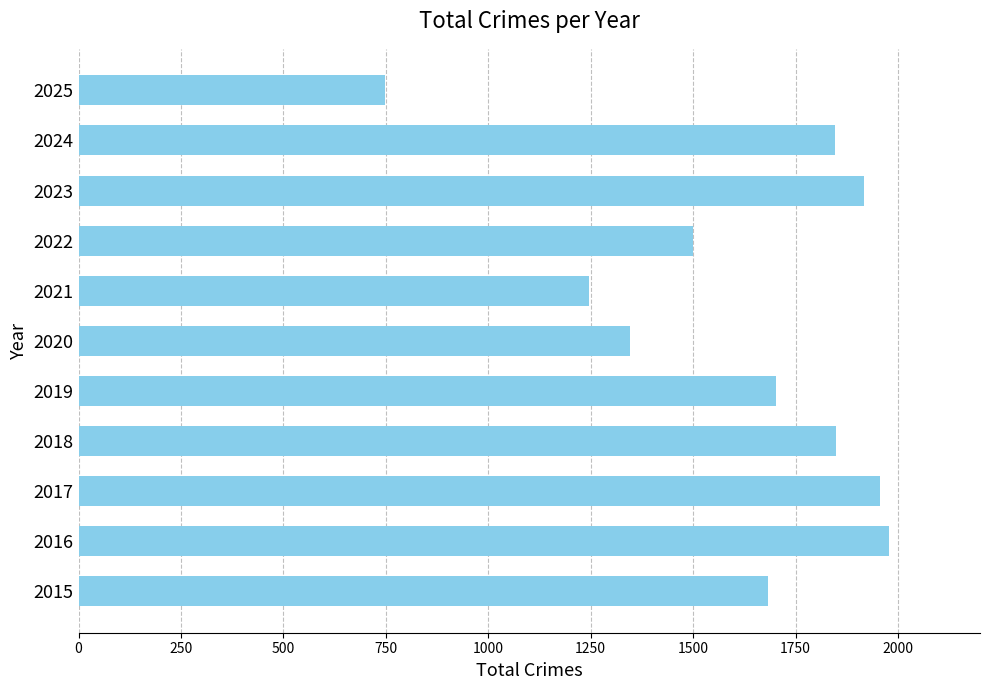

What is the difference between the values at 2016 and 2021?

732